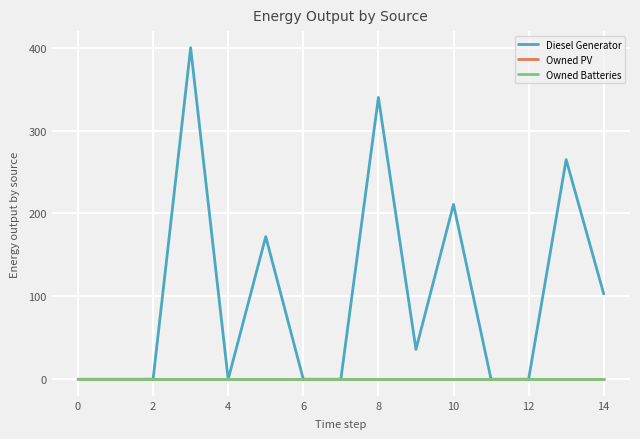

True or false: Diesel Generator has more than 1 points higher than both neighbors.

True